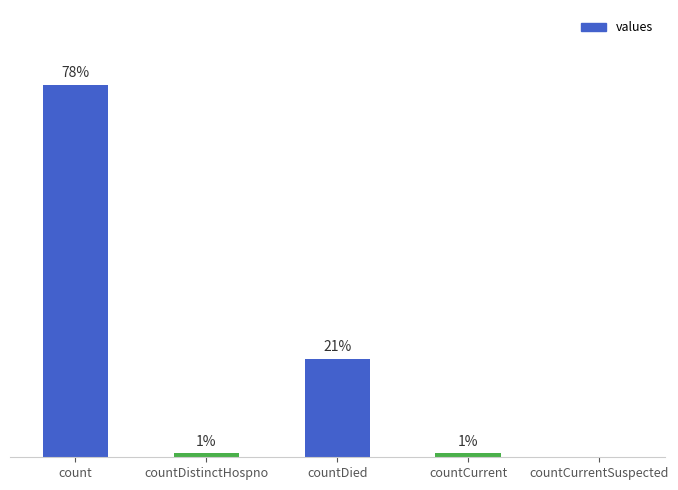

Are the bars grouped side by side (vs. stacked)?

No